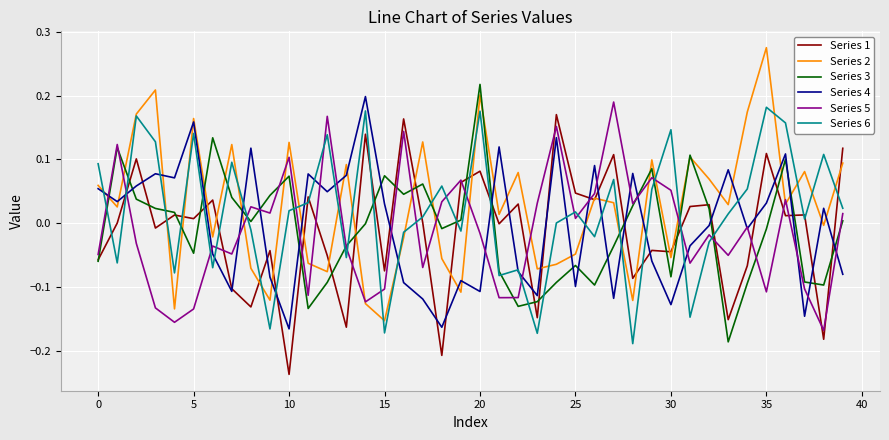

What is the difference between the second highest and second lowest values in the Series 2 series?

0.3